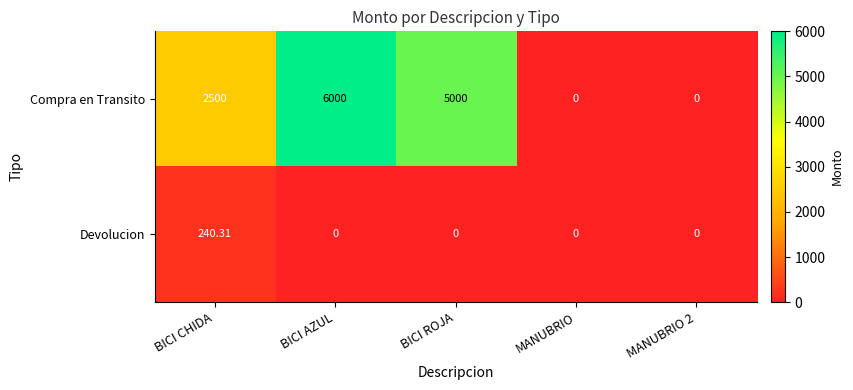

Rank the series by their average value, from lowest to highest.

Devolucion, Compra en Transito